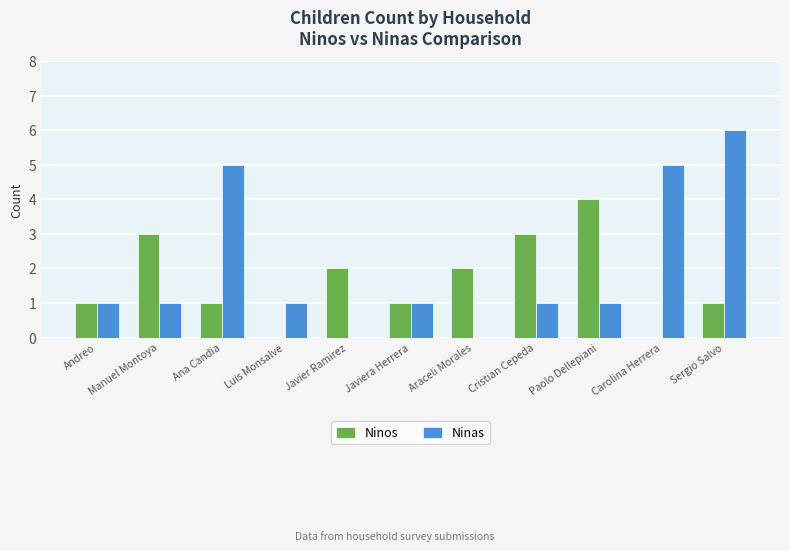

At which category is the sum across all series the highest?

Sergio Salvo